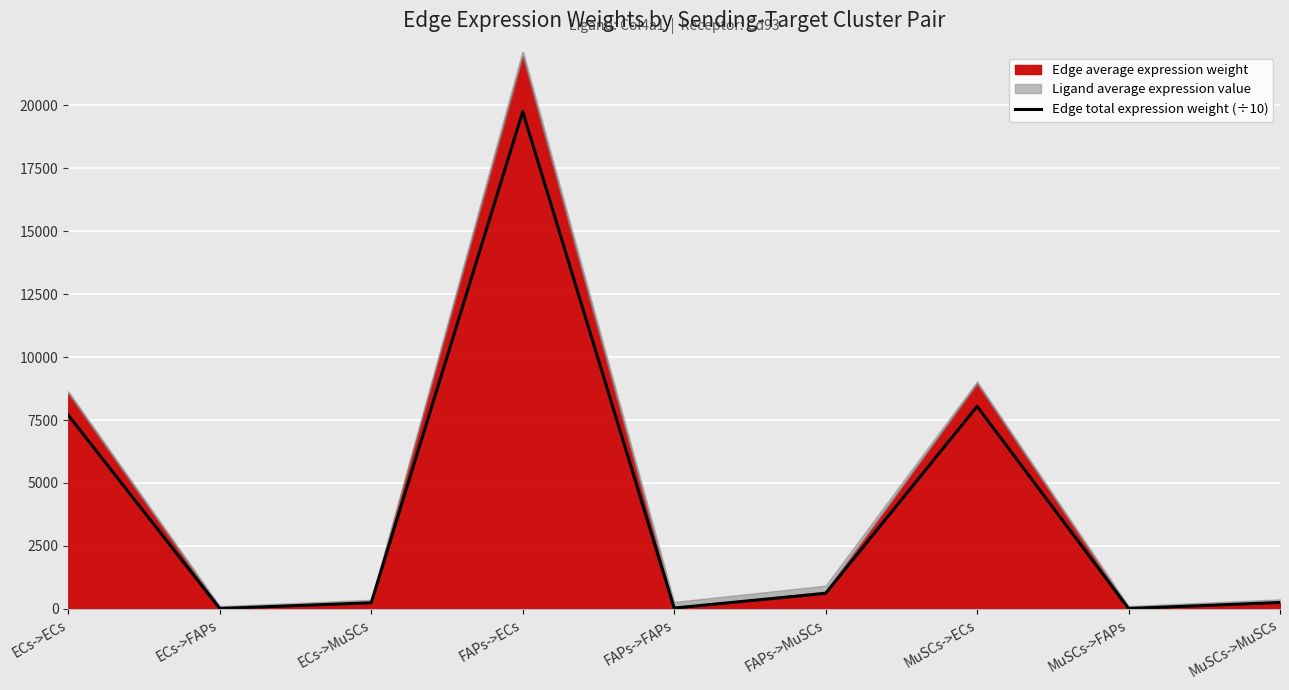

Which label corresponds to the largest value in the chart?

FAPs->ECs